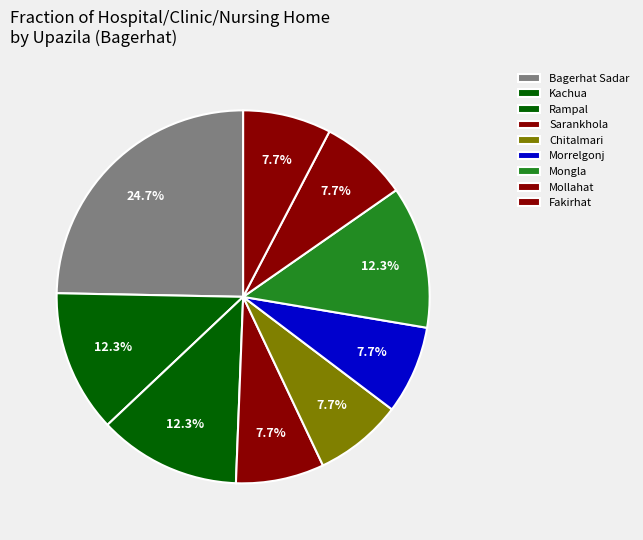

Which slice is the largest?

Bagerhat Sadar